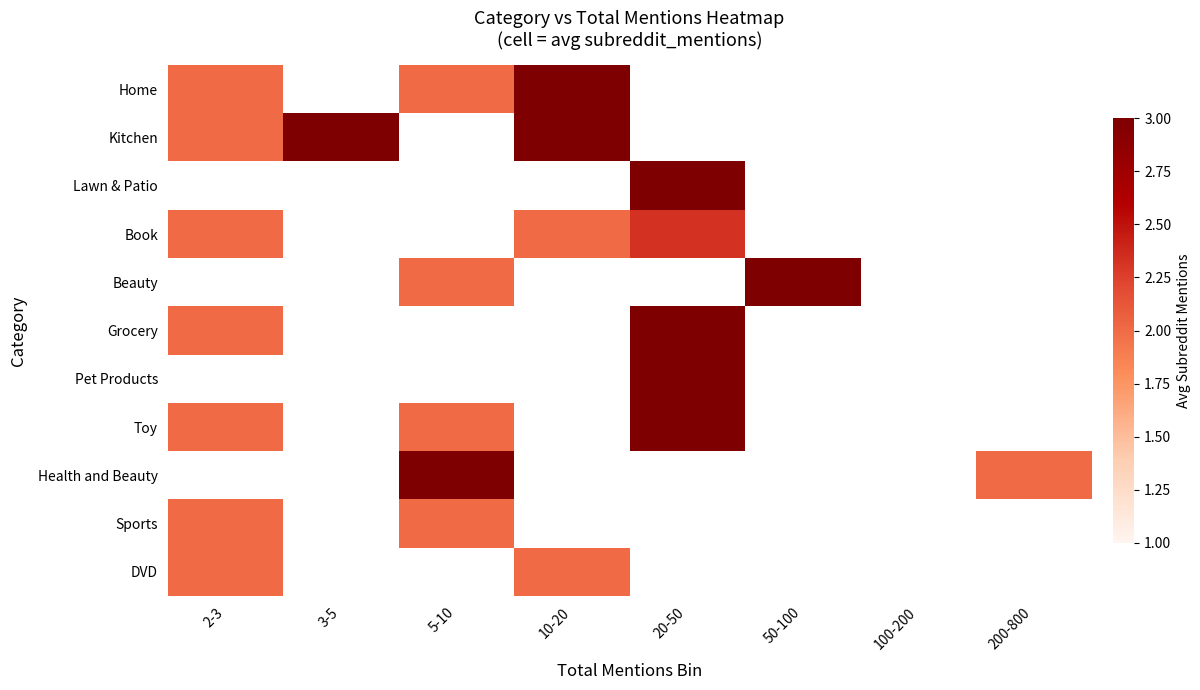

Is it true that Toy equals 3.0 at 20-50?

True